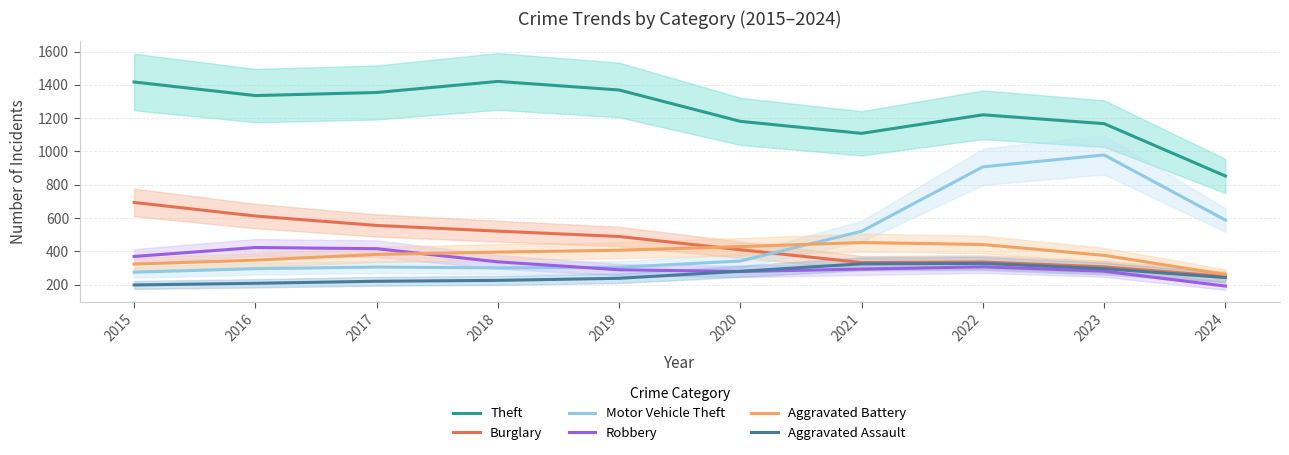

Between 2018 and 2023, which is larger?

2018